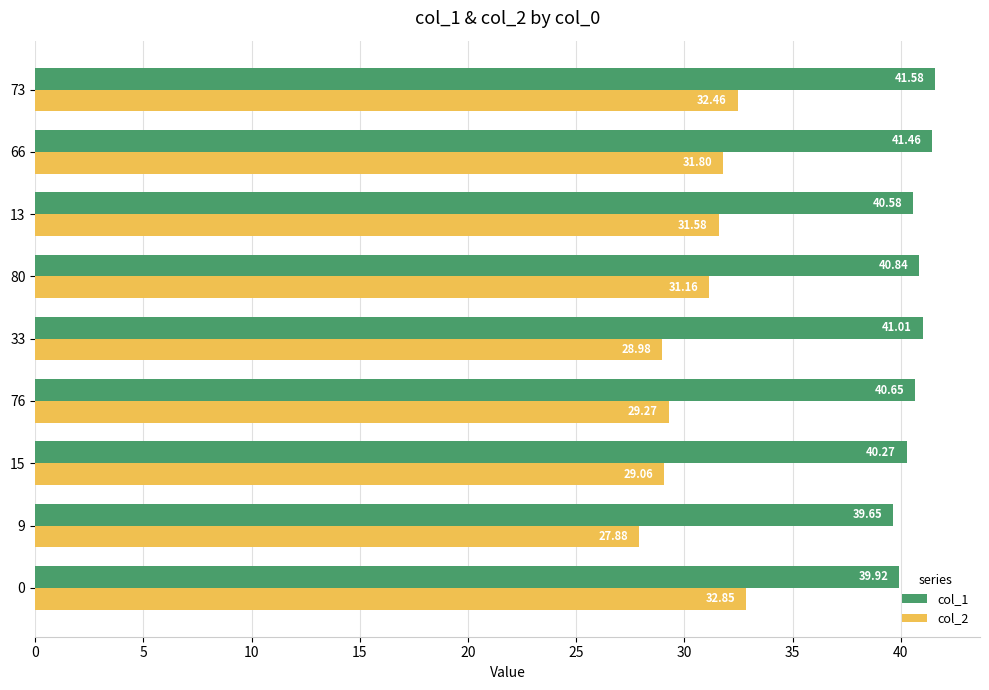

Which series has the largest range (max minus min)?

col_2